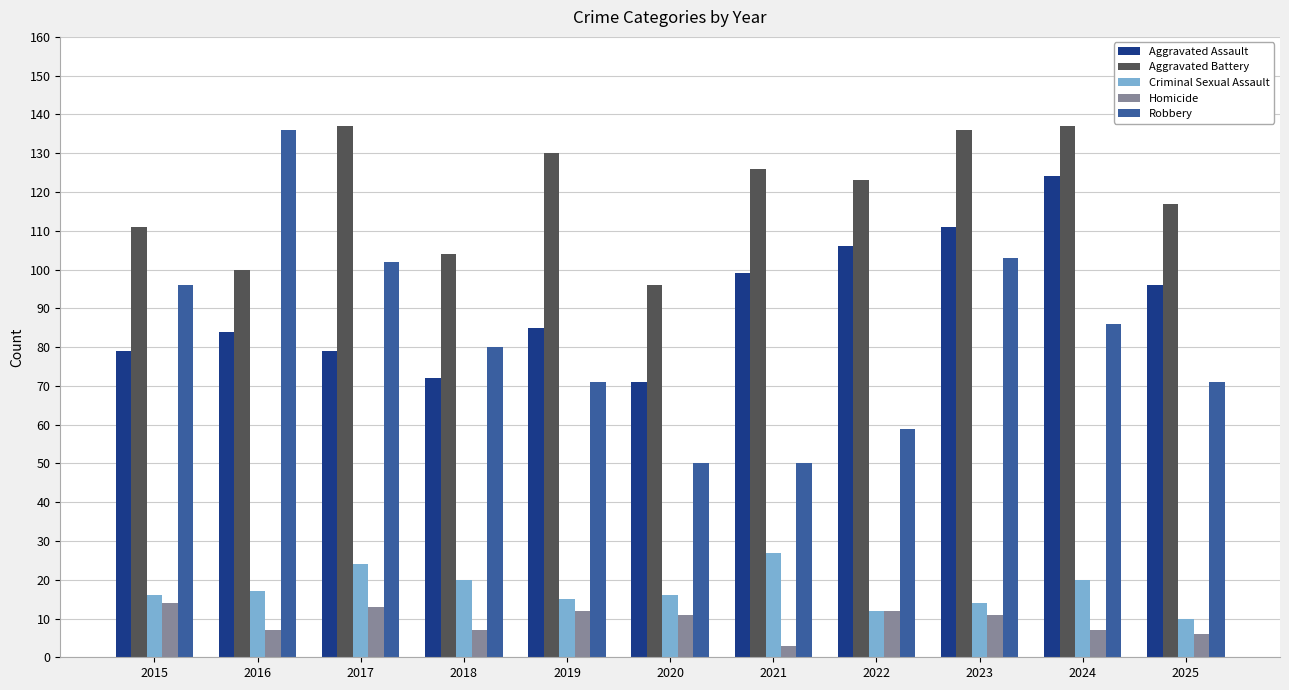

Where is Aggravated Battery nearest to the value 116?

2025